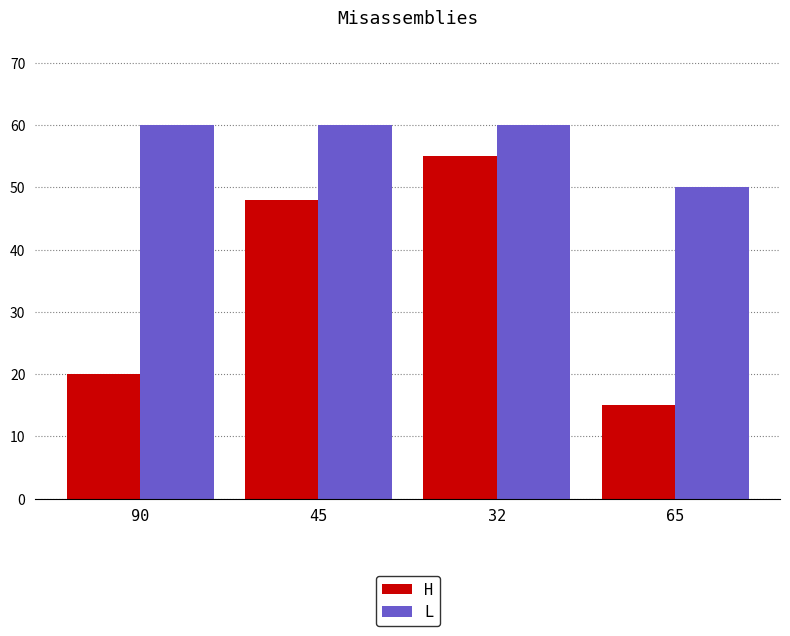

What is the maximum value for H?

55